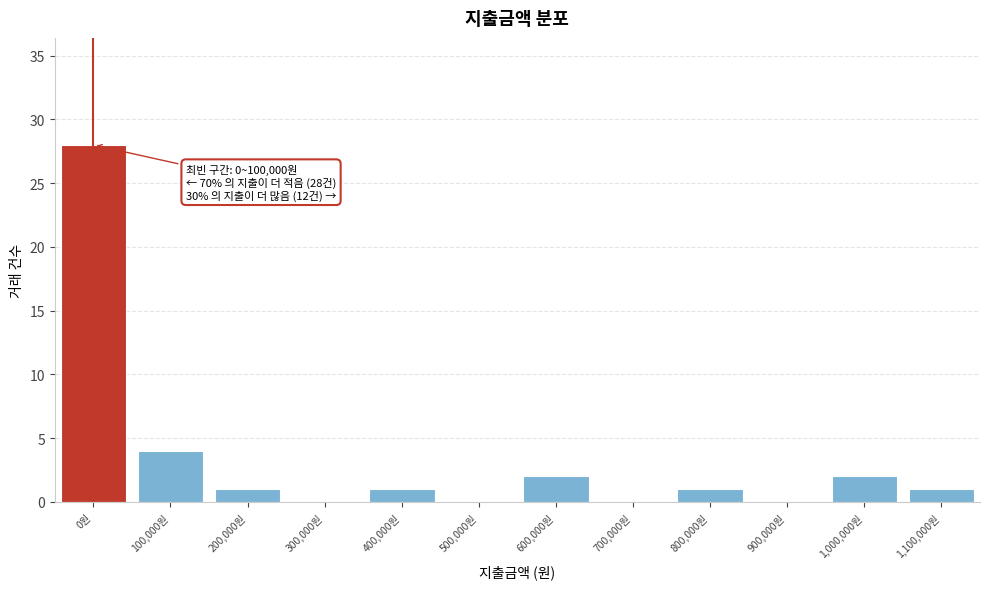

Reading left to right, transcribe all the data shown in this chart.

0원=28	100,000원=4	200,000원=1	300,000원=0	400,000원=1	500,000원=0	600,000원=2	700,000원=0	800,000원=1	900,000원=0	1,000,000원=2	1,100,000원=1